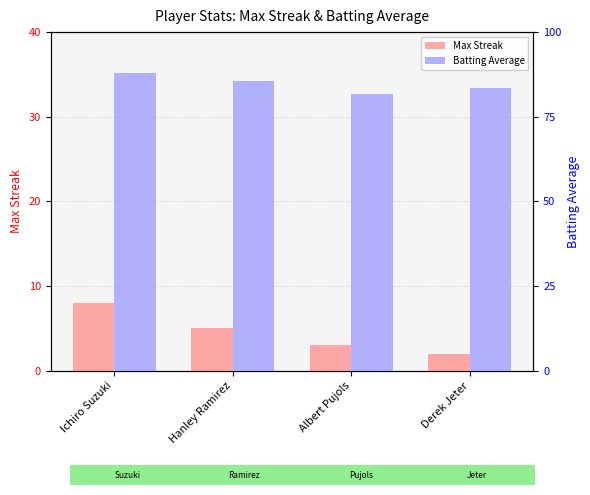

What is the label of the 1st bar from the left?

Ichiro Suzuki